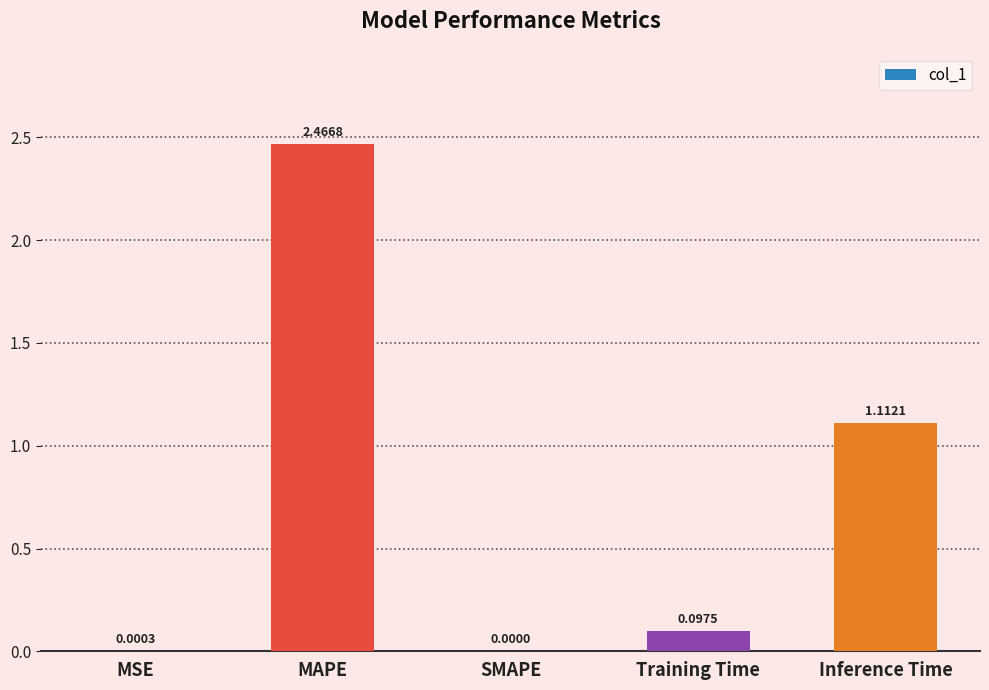

Where is the data nearest to the value 1?

Inference Time